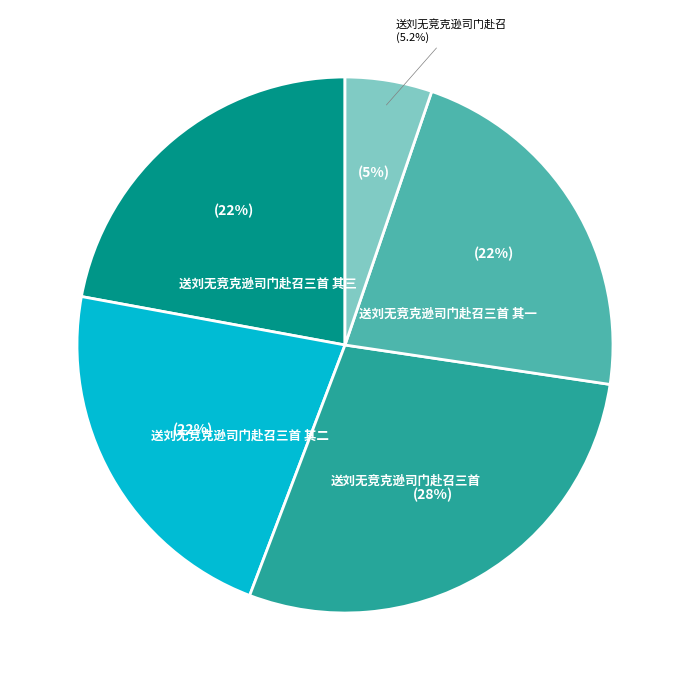

To the nearest percent, what portion does 送刘无竞克逊司门赴召三首 其一 represent?

22%